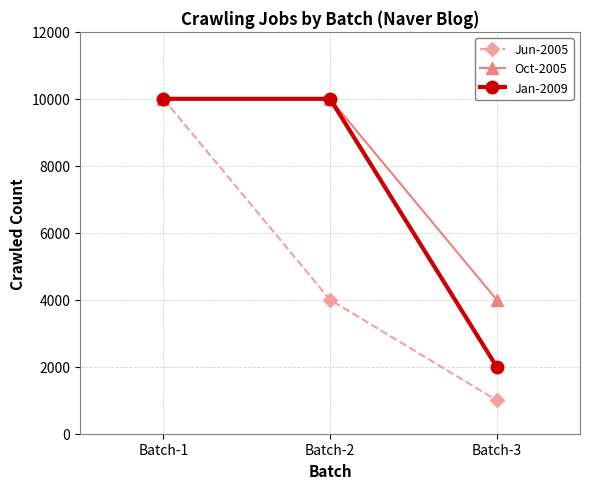

How many lines are shown in the chart?

3